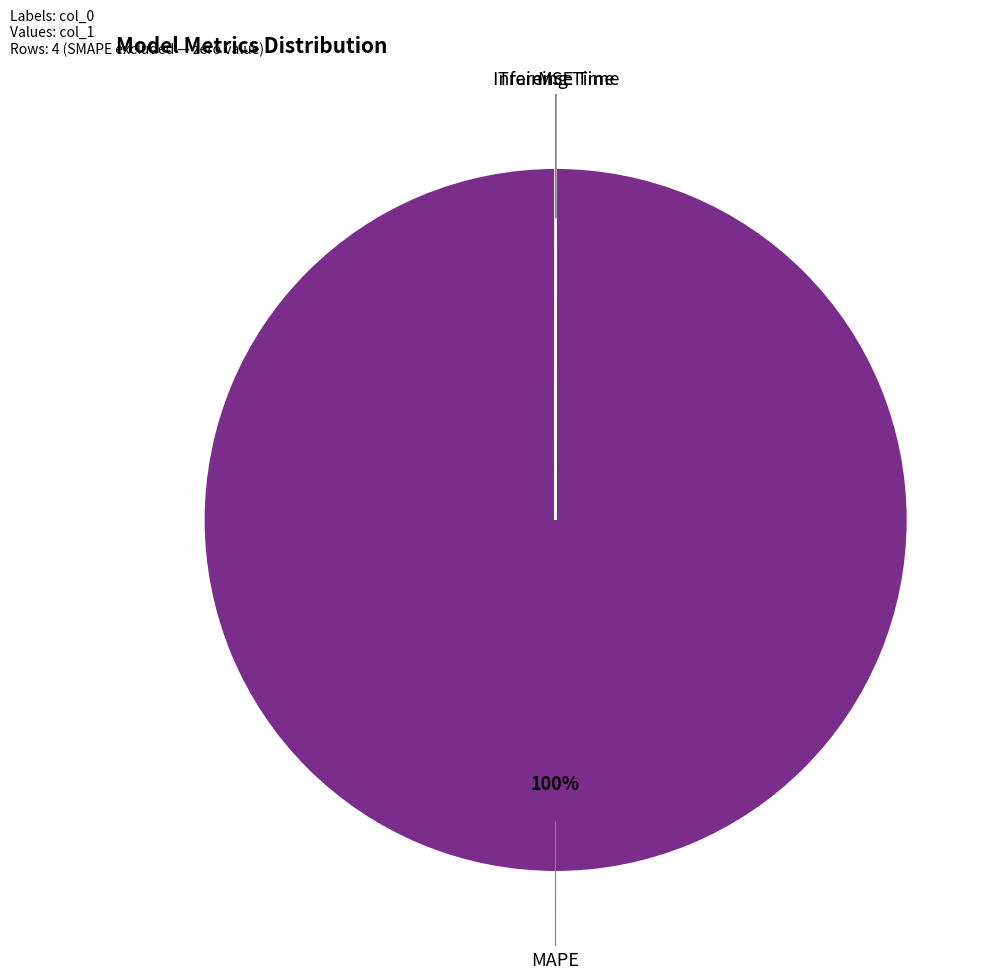

Is it true that MAPE is 91% of the pie?

False